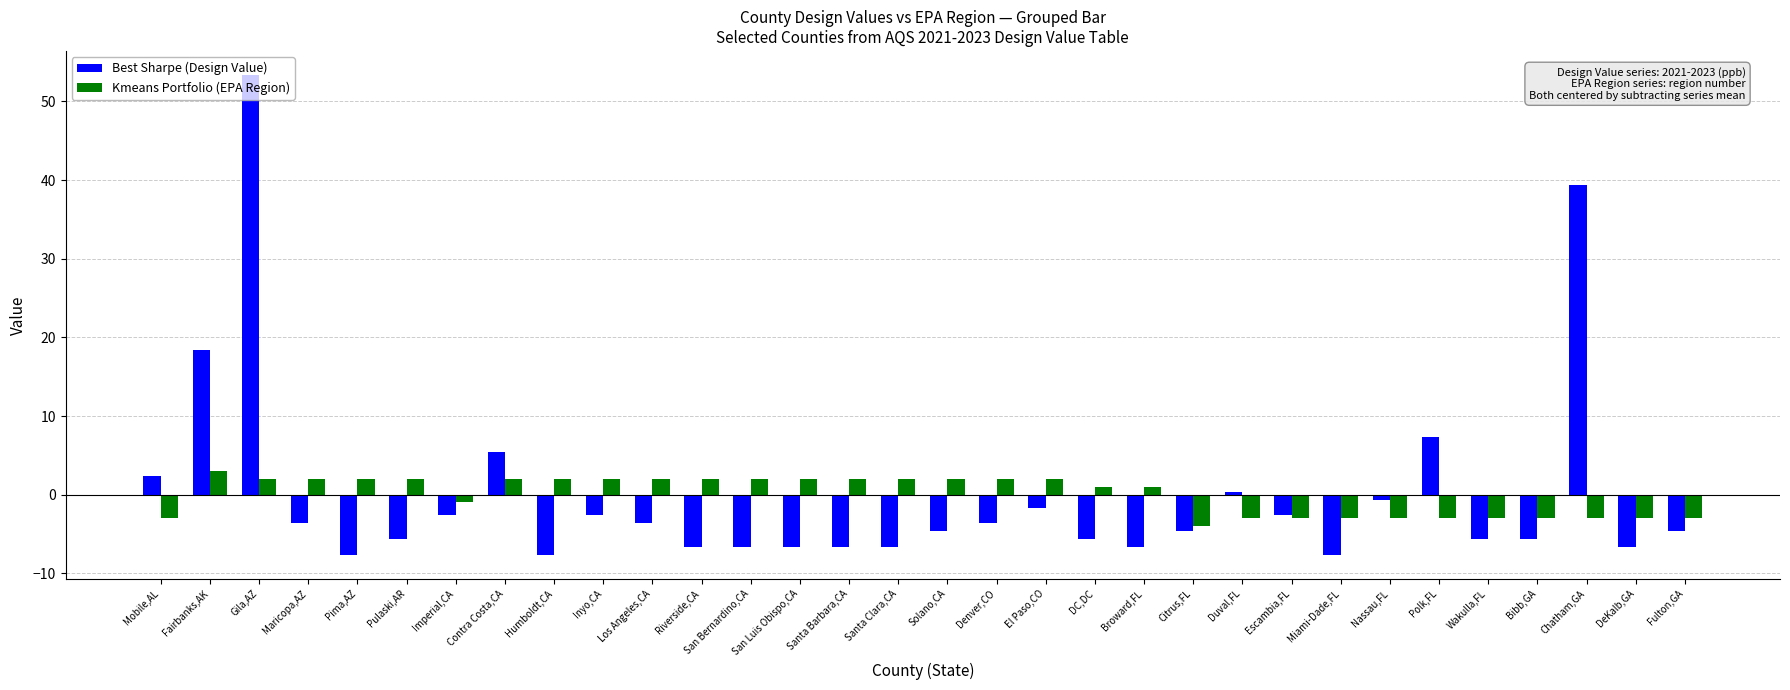

What is the difference between the second highest and second lowest values in the Kmeans Portfolio (EPA Region) series?

5.0